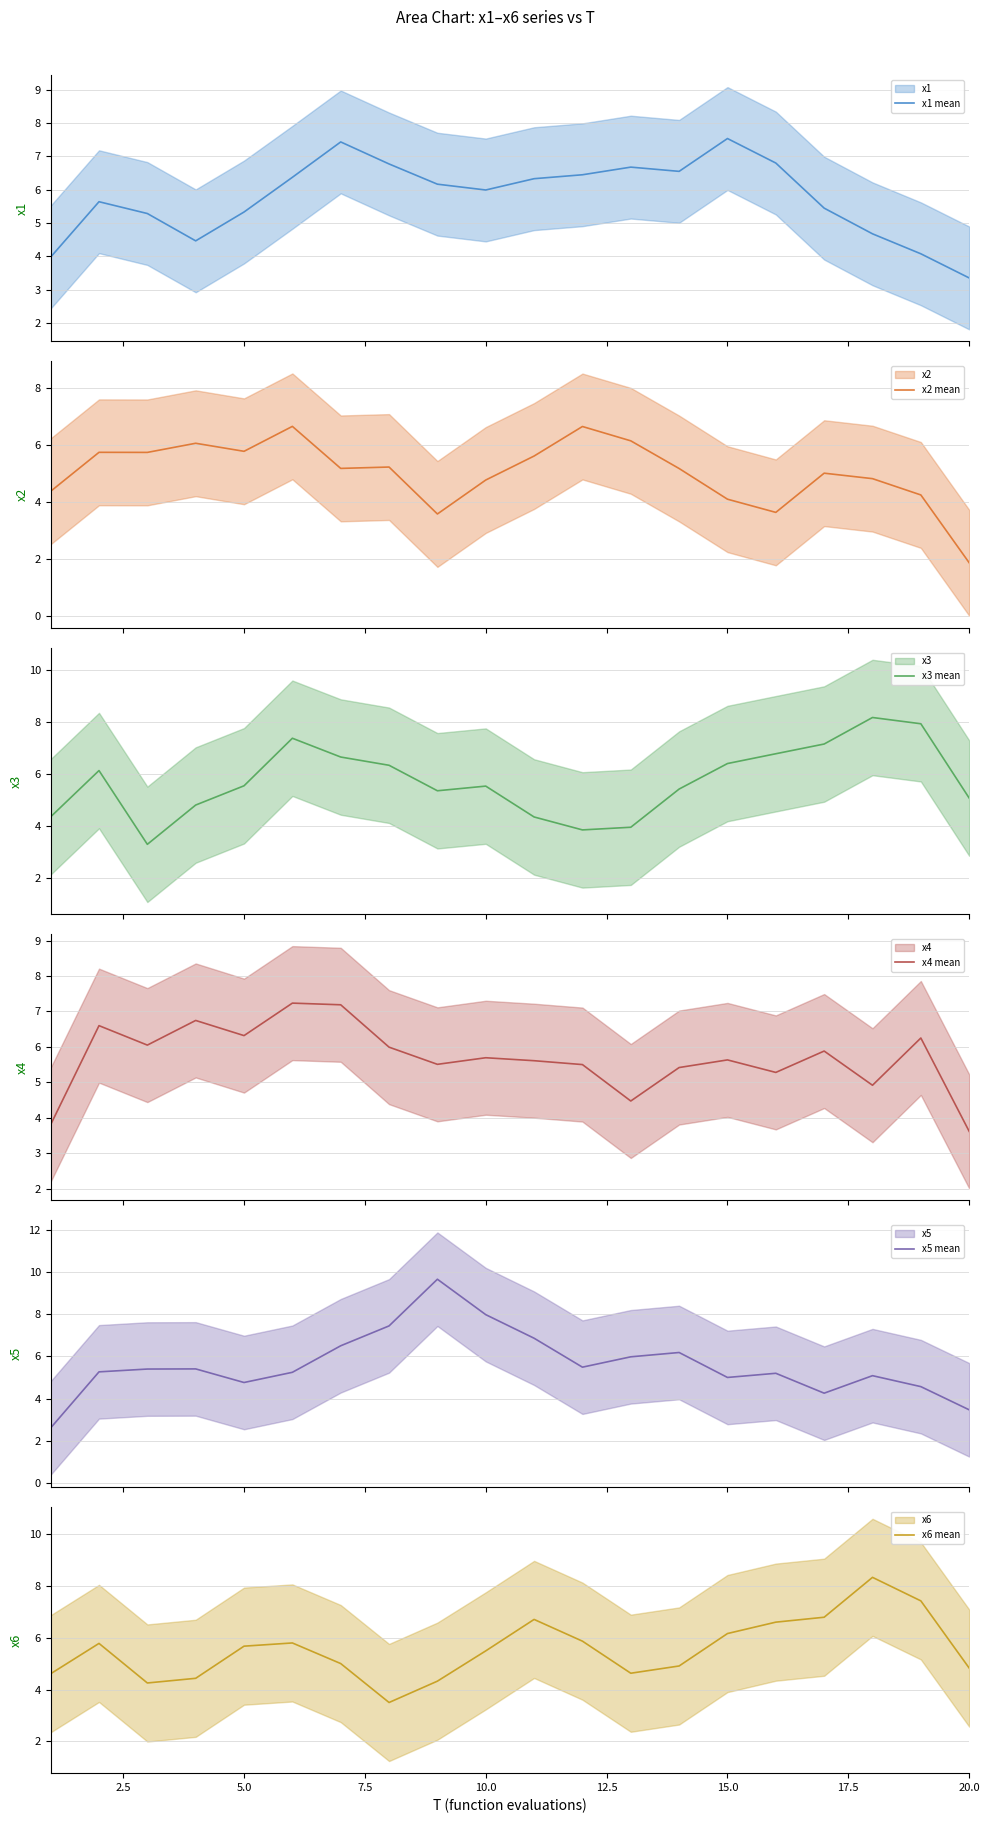

What is the difference between the maximum and minimum values in the x6 mean series?

4.8